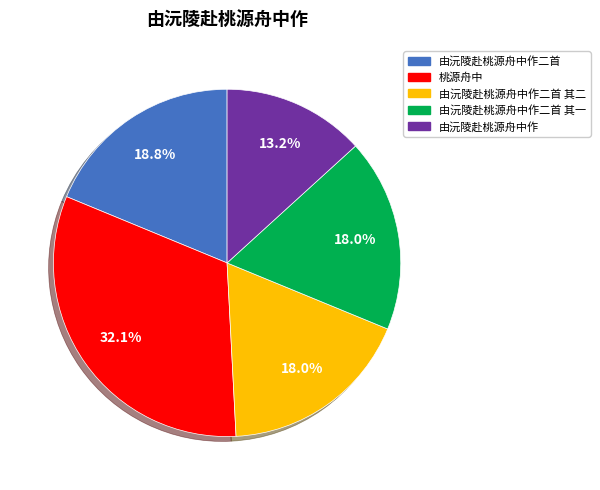

To the nearest percent, what portion does 由沅陵赴桃源舟中作二首 其二 represent?

18%